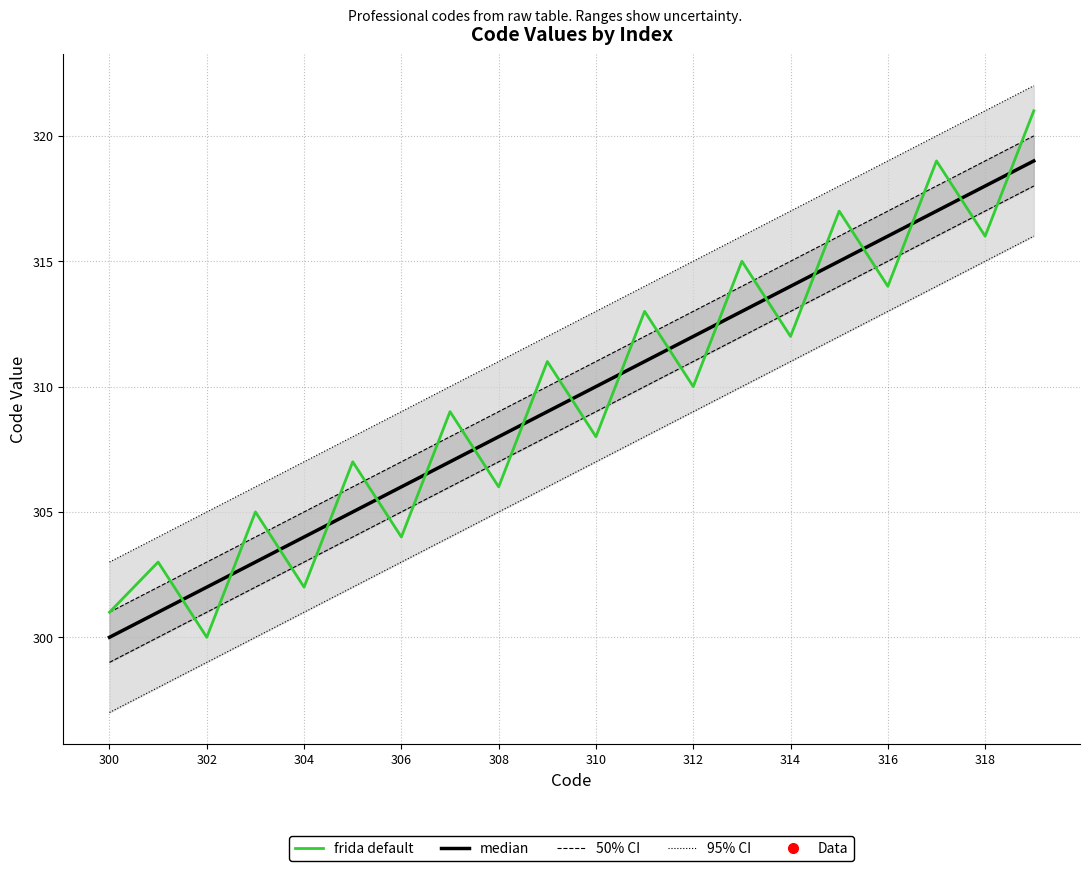

Which series has the largest total across all categories?

frida default